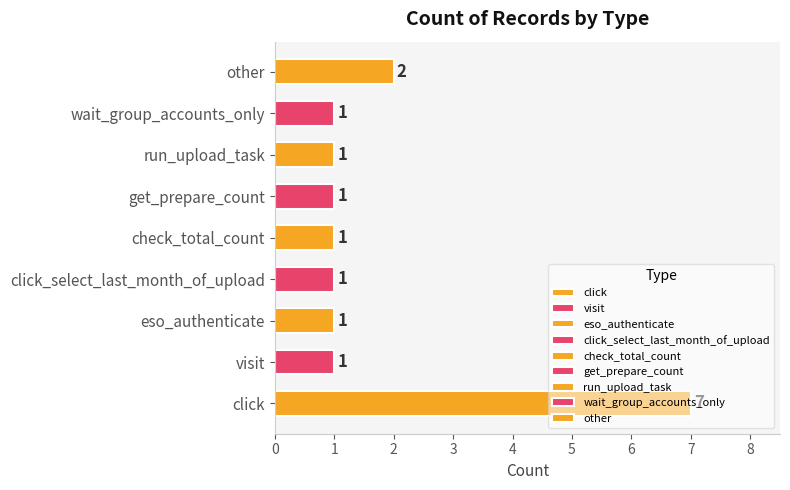

Where is the data nearest to the value 4?

other